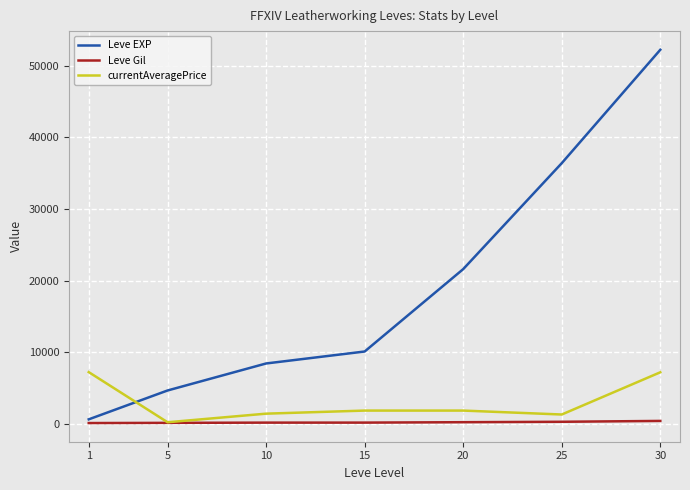

What is the difference between the highest and lowest values at 10?

8258